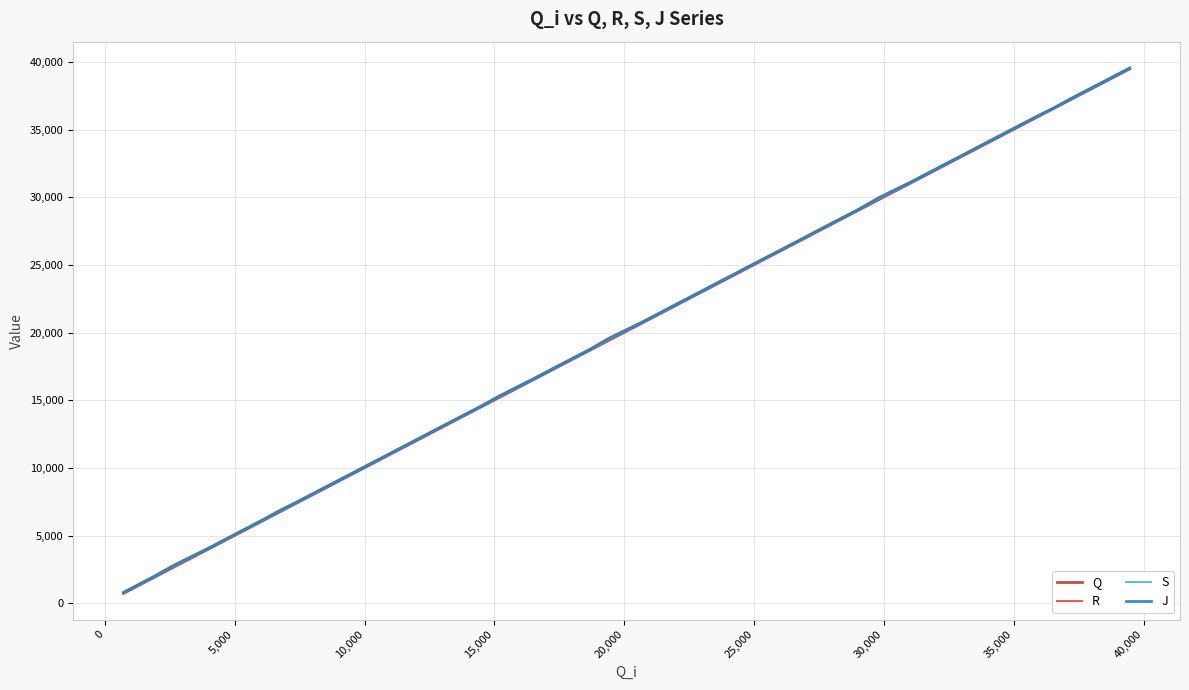

List the series in order of their overall mean, highest first.

J, S, R, Q